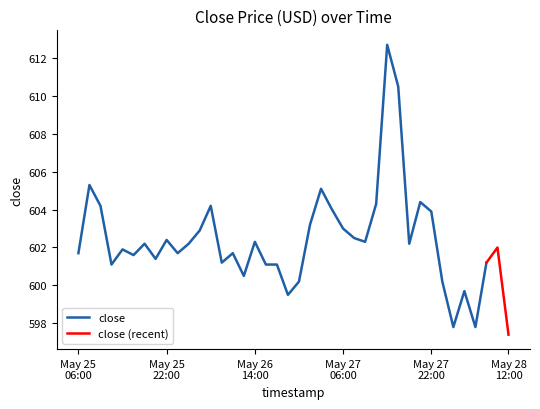

What is the ratio of the value at 2024-05-27 10:00 to the value at 2024-05-28 12:00?

1.0